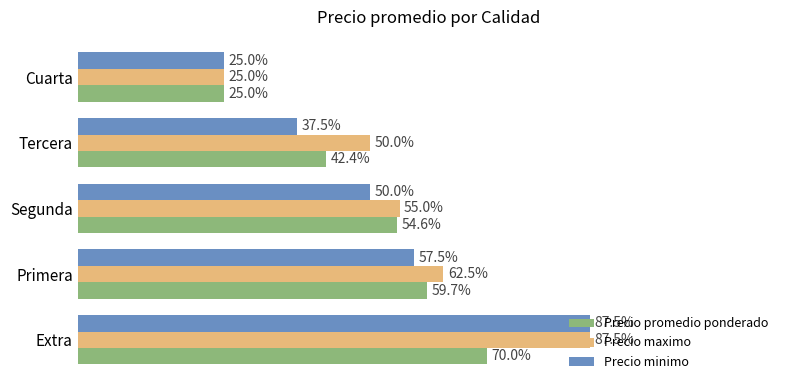

What are all the series names shown in the legend?

Precio promedio ponderado, Precio maximo, Precio minimo